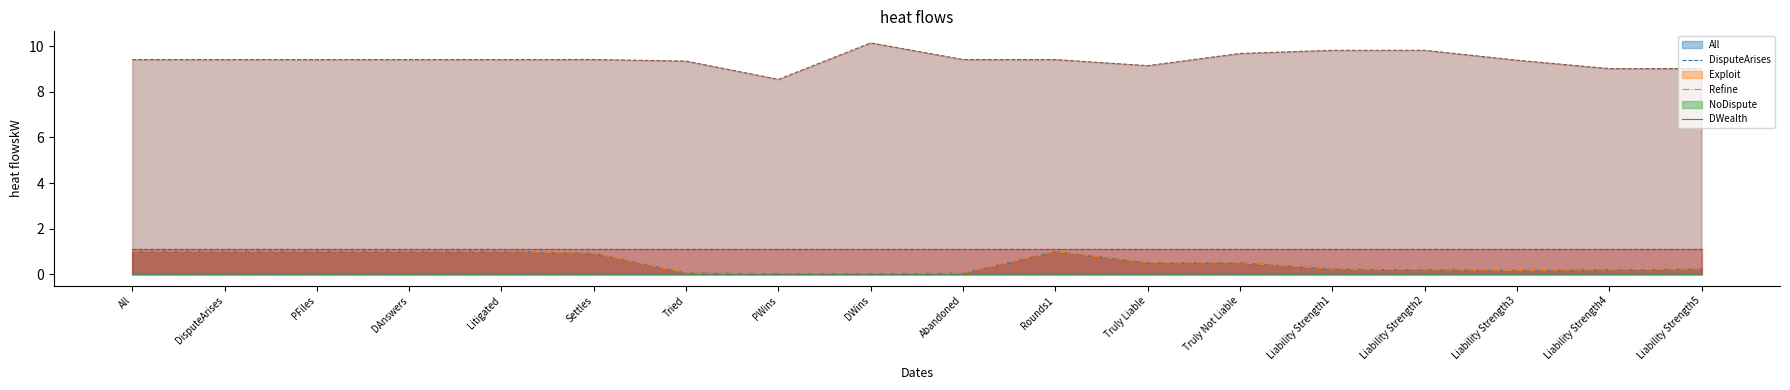

Which series has the widest spread of values?

DWealth